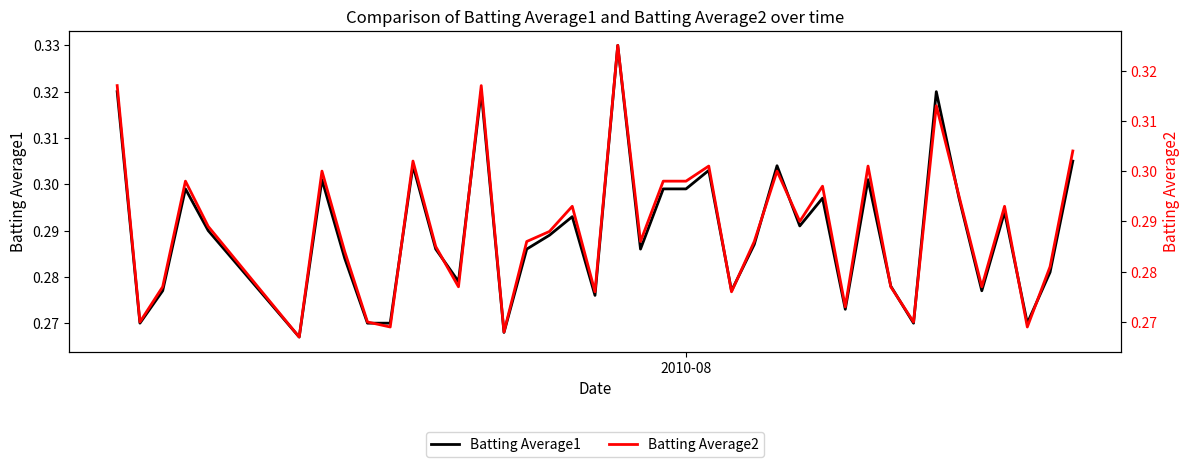

What are all the series names shown in the legend?

Batting Average1, Batting Average2